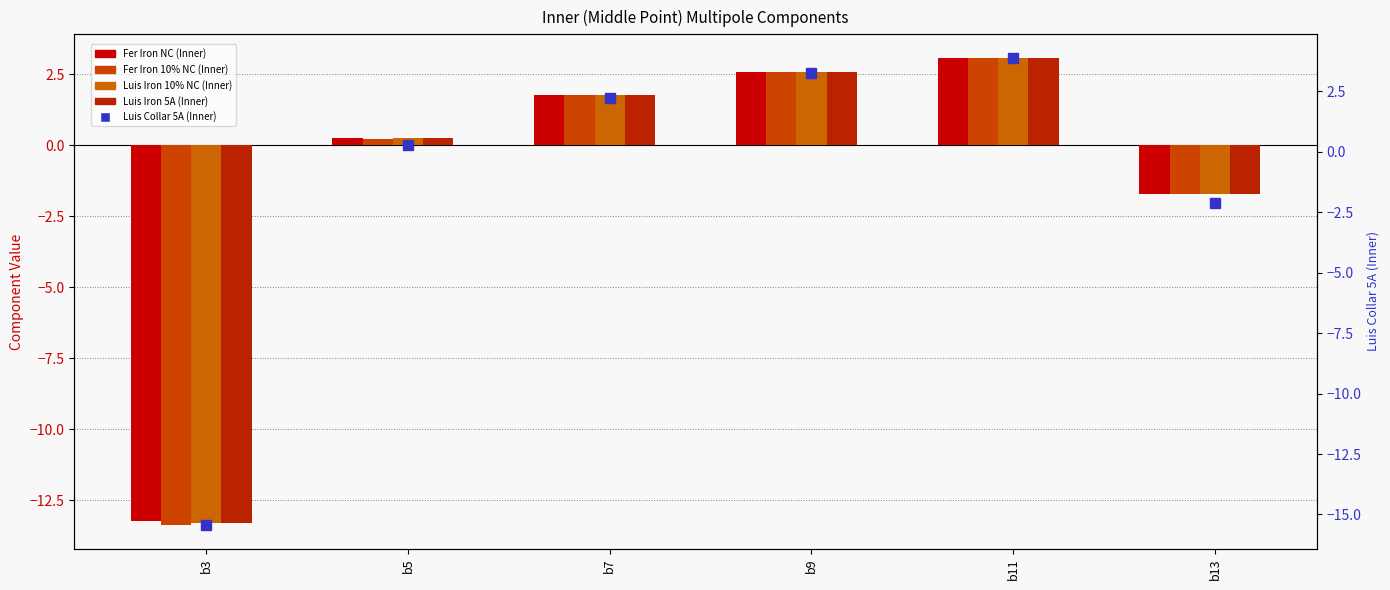

List the labels in order of Luis Iron 10% NC (Inner) value, smallest first.

b3, b13, b5, b7, b9, b11